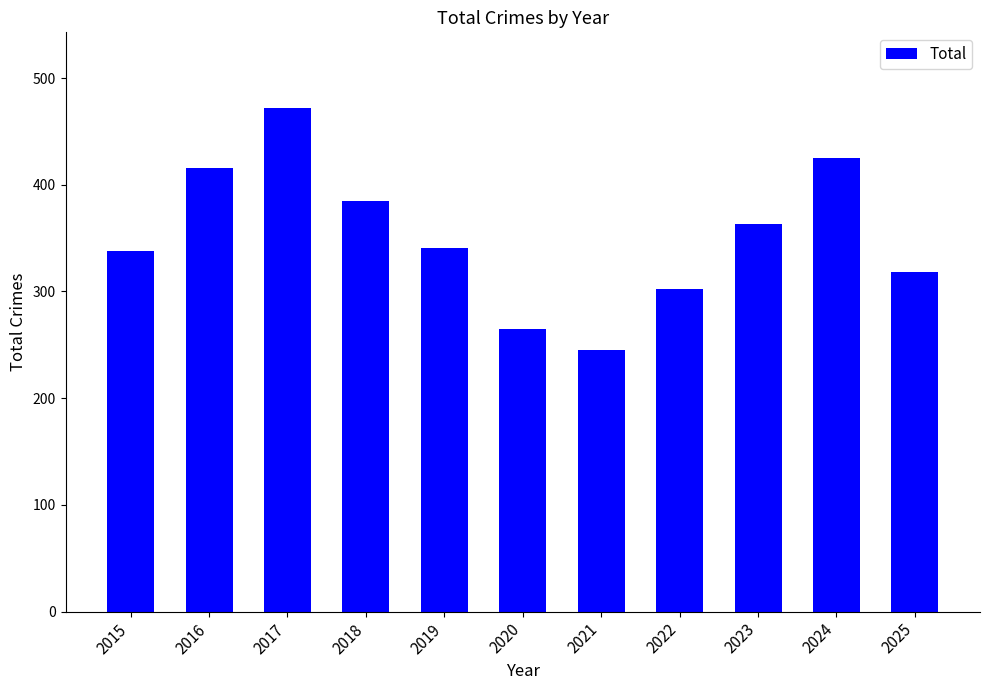

How many bars are there in total?

11